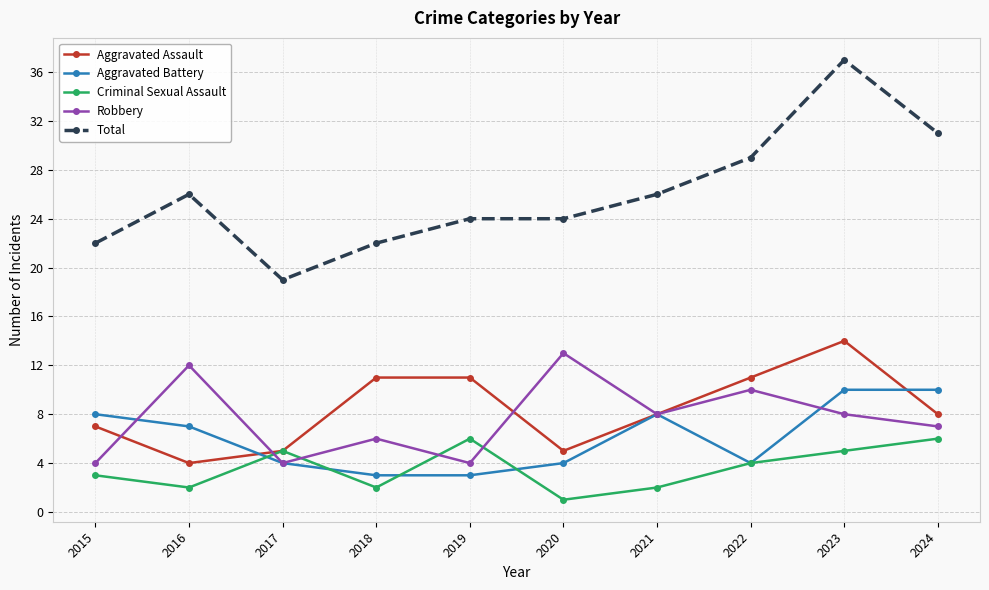

What is the spread (max minus min) of values at 2017?

15